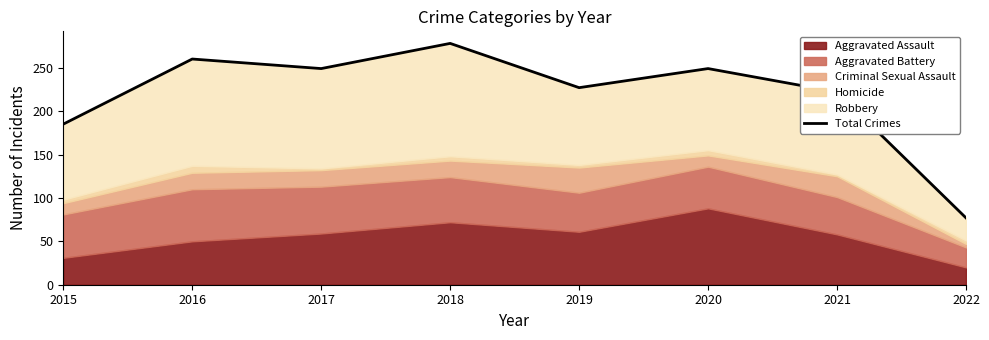

The chart shows a value of 254 at 2015. True or false?

False